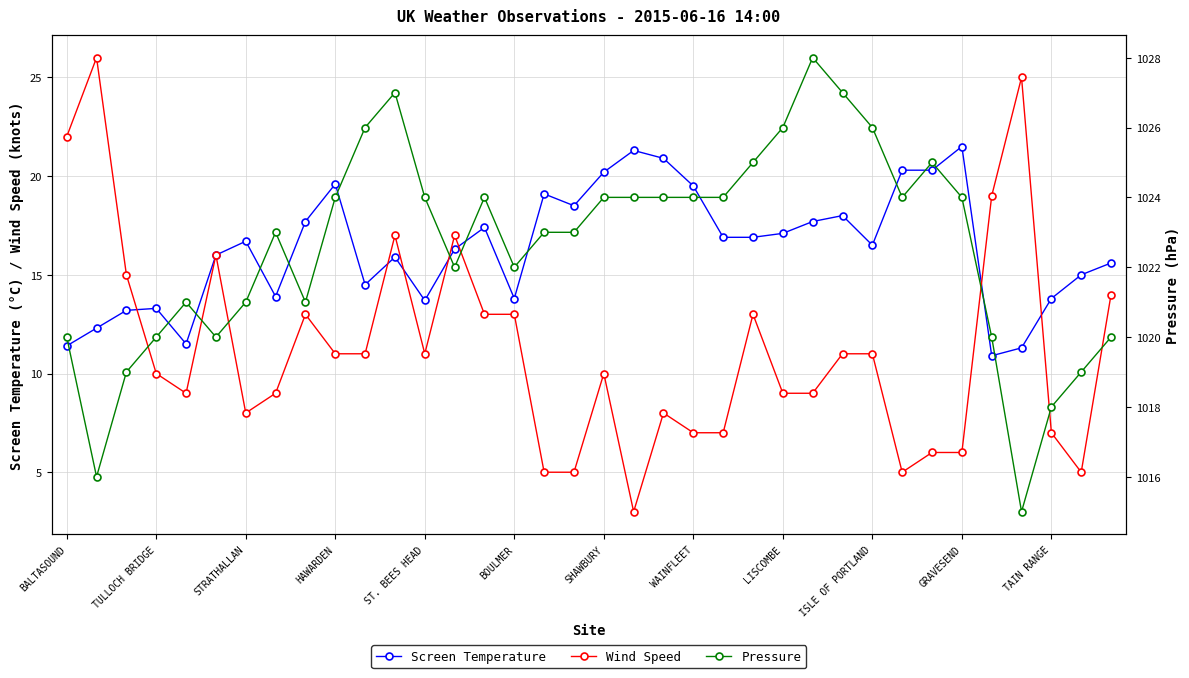

True or false: Screen Temperature has a value of 19.6 at HAWARDEN.

True